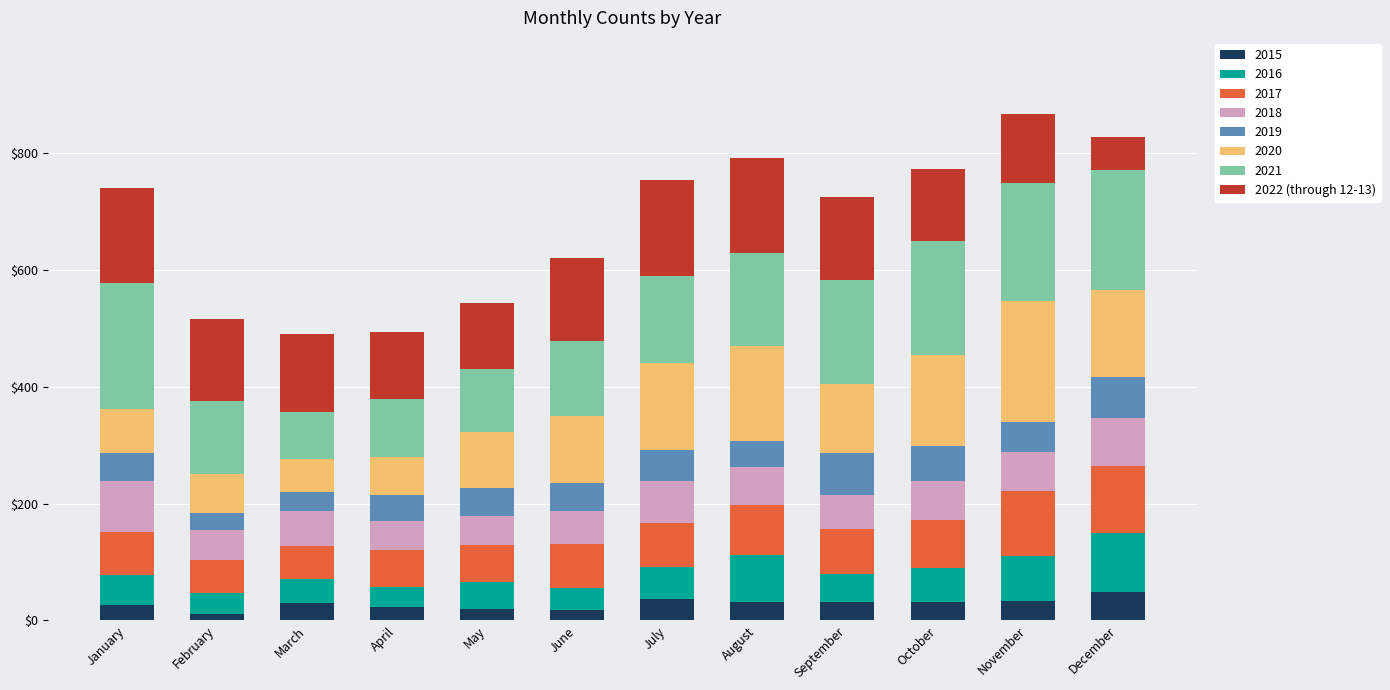

The value of 2015 at August is 32. True or false?

True